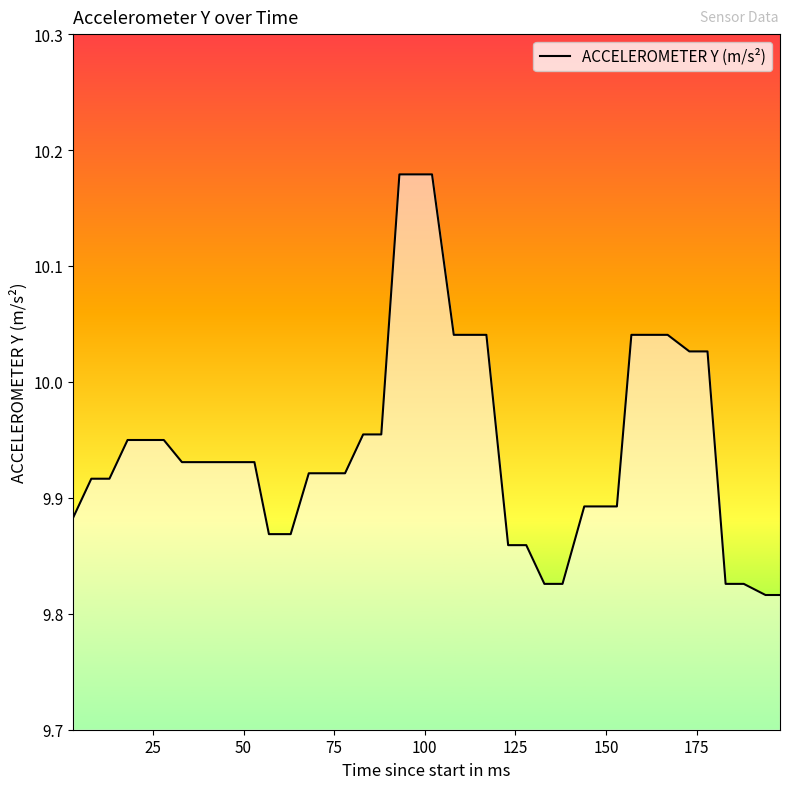

Does the chart display data point markers on the line(s)?

No